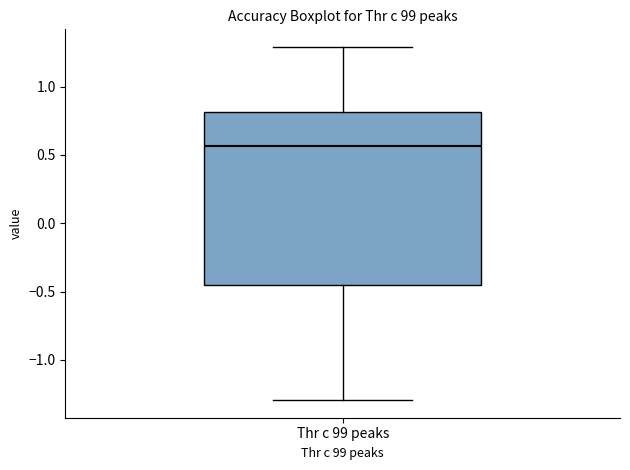

Where does the upper whisker of the box for Thr c 99 peaks end on the y-axis? The values are not printed on the chart, so give them approximately, as read against the axis.

1.30